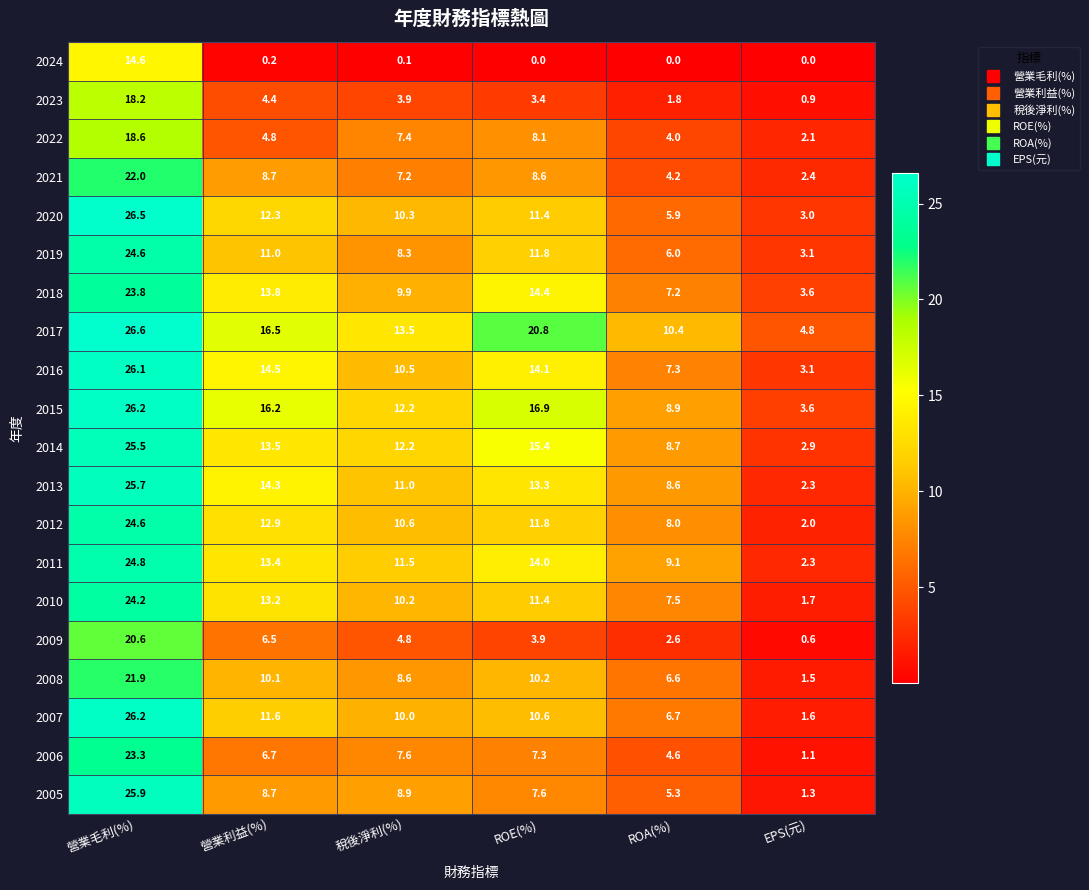

At how many categories does at least one series exceed 23?

1